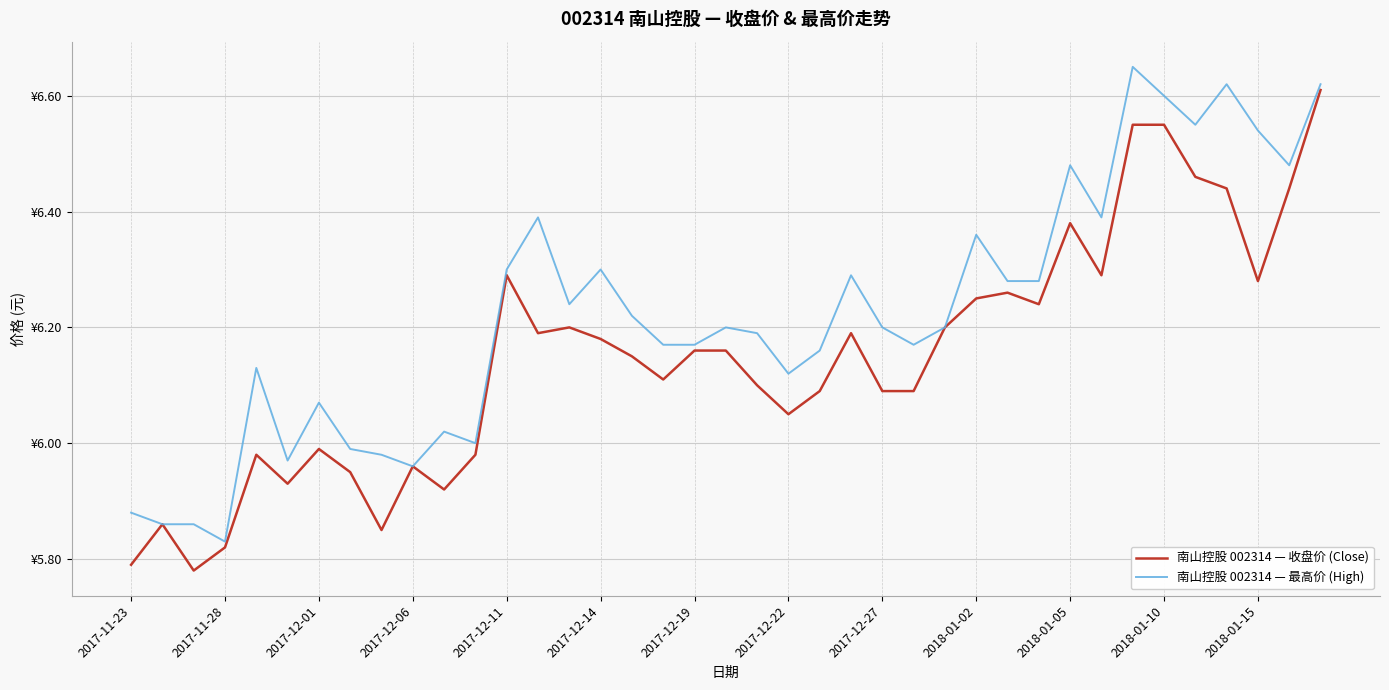

List the series in order of their overall mean, lowest first.

南山控股 002314 — 收盘价 (Close), 南山控股 002314 — 最高价 (High)